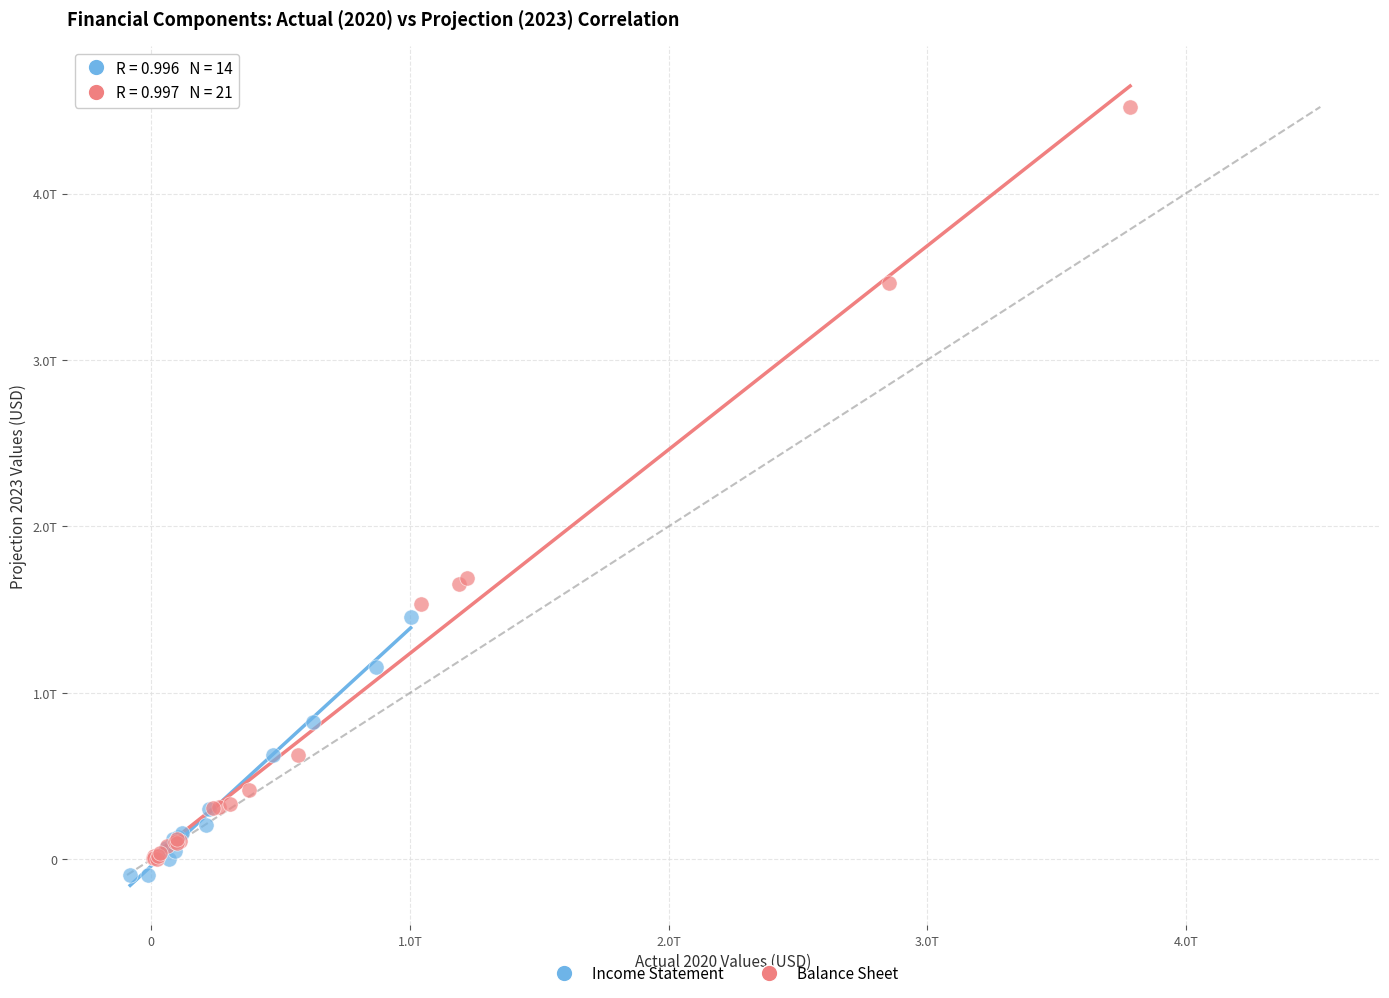

Which series reaches the maximum Y coordinate?

Balance Sheet